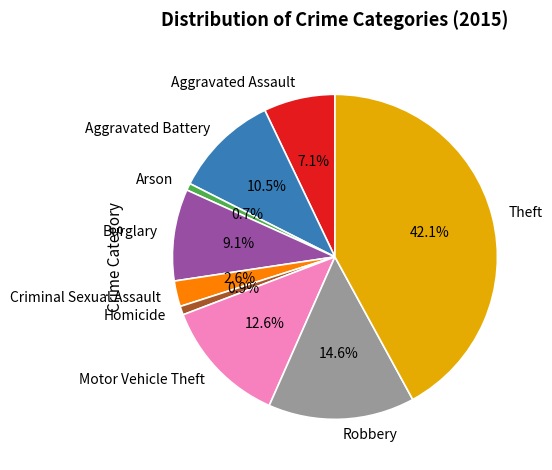

True or false: Theft accounts for 42% of the total.

True